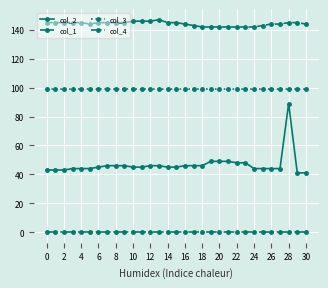

At how many categories does at least one series exceed 93?

31